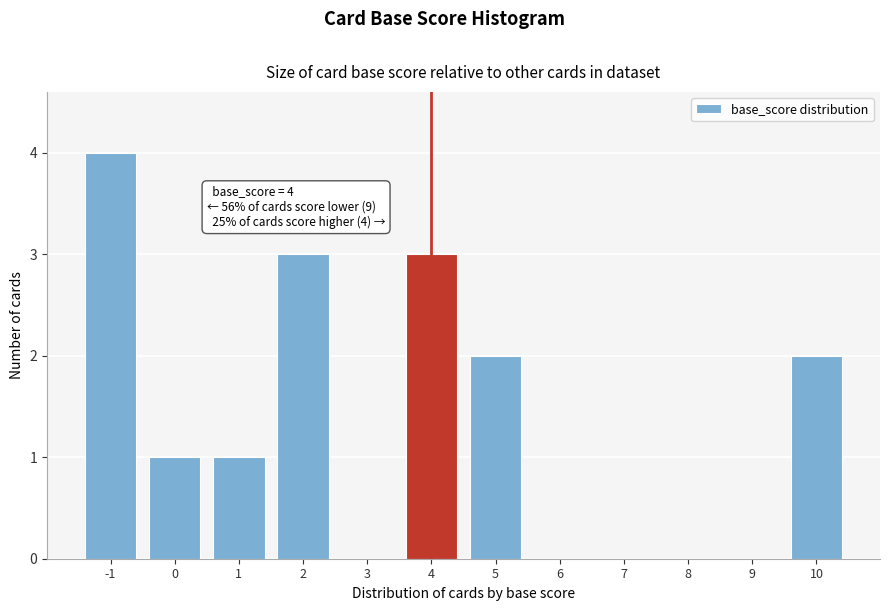

Which range on the x-axis has the tallest bar?

-1.5 to -0.5